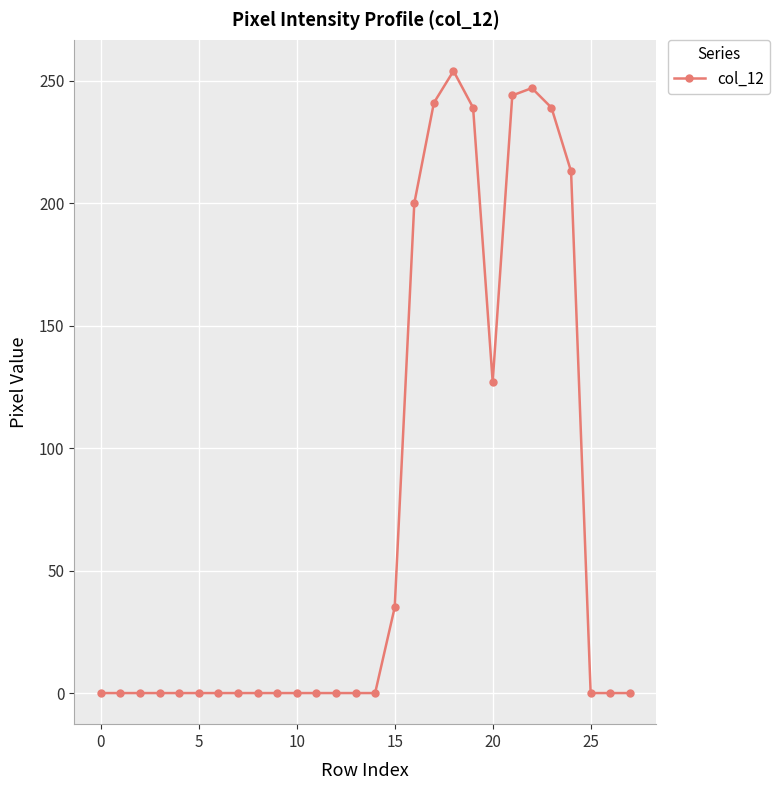

How many lines are shown in the chart?

1